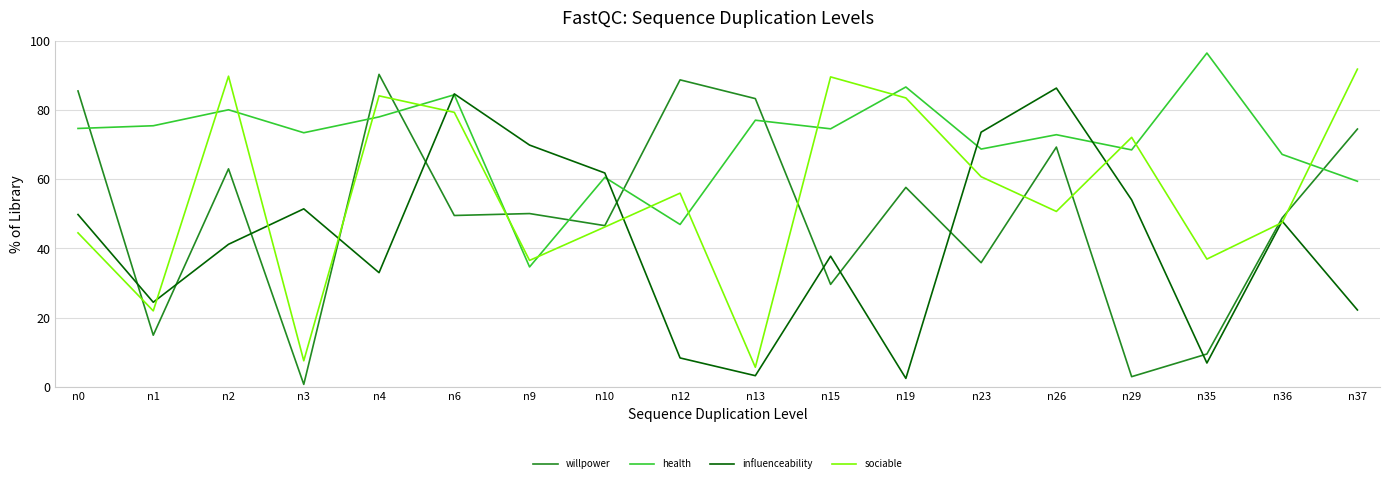

How many lines are shown in the chart?

4